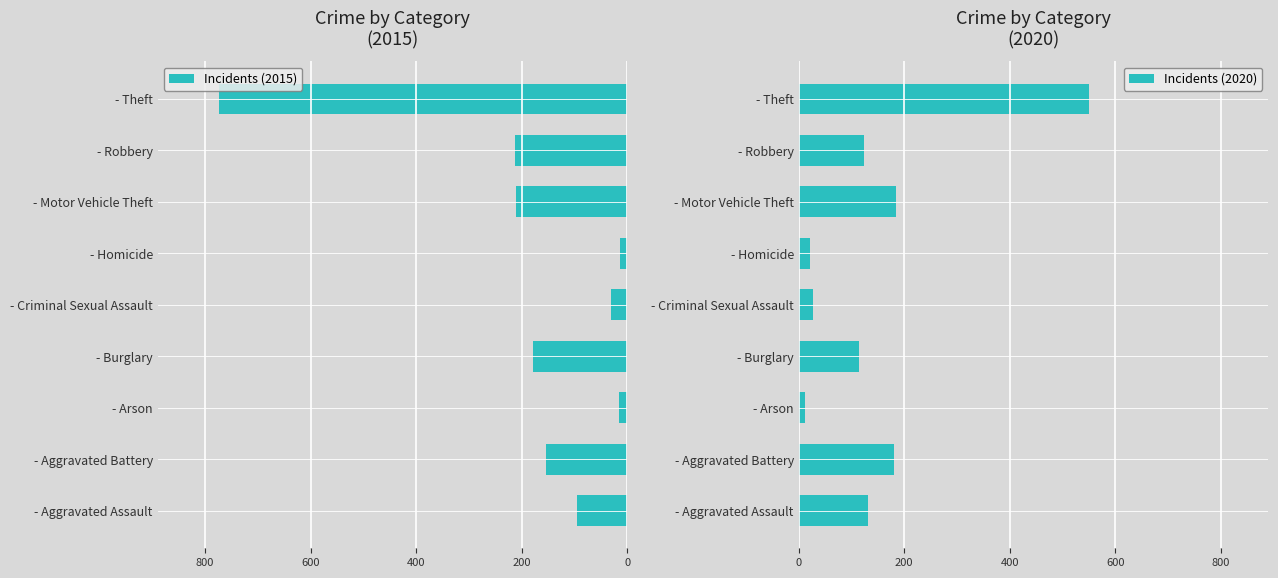

The Incidents (2020) series shows 180 at - Aggravated Battery. True or false?

True